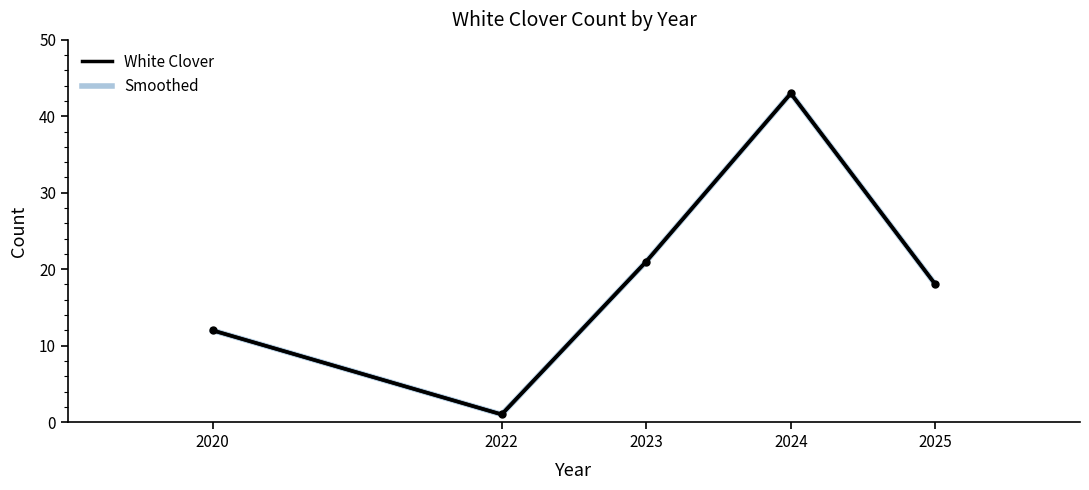

Where is the first local minimum for White Clover?

2022